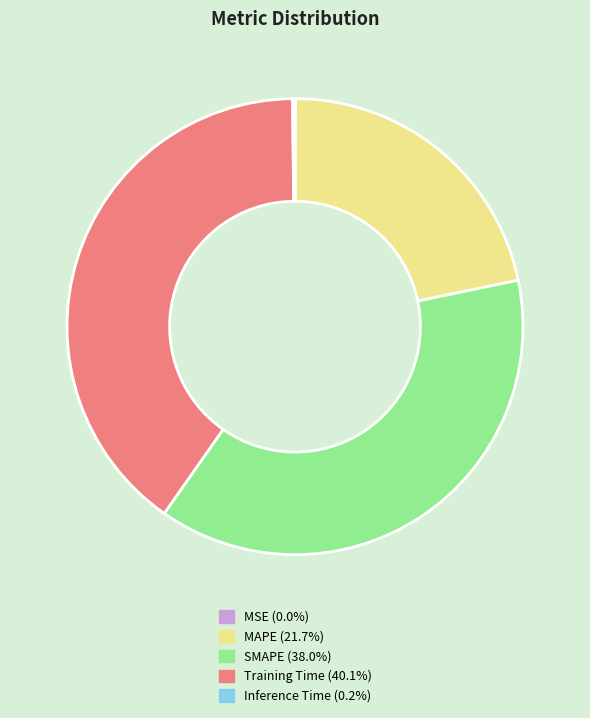

What is the largest slice in the pie chart?

Training Time